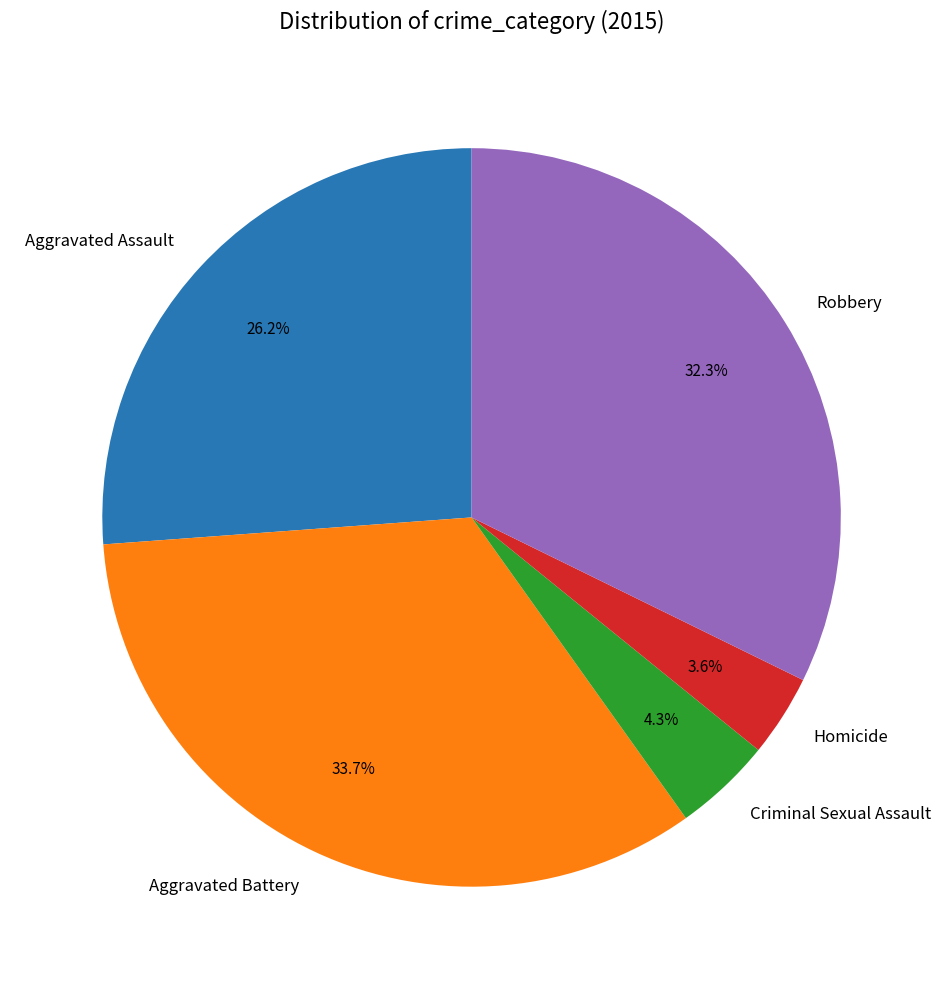

Count the number of slices in the pie.

5